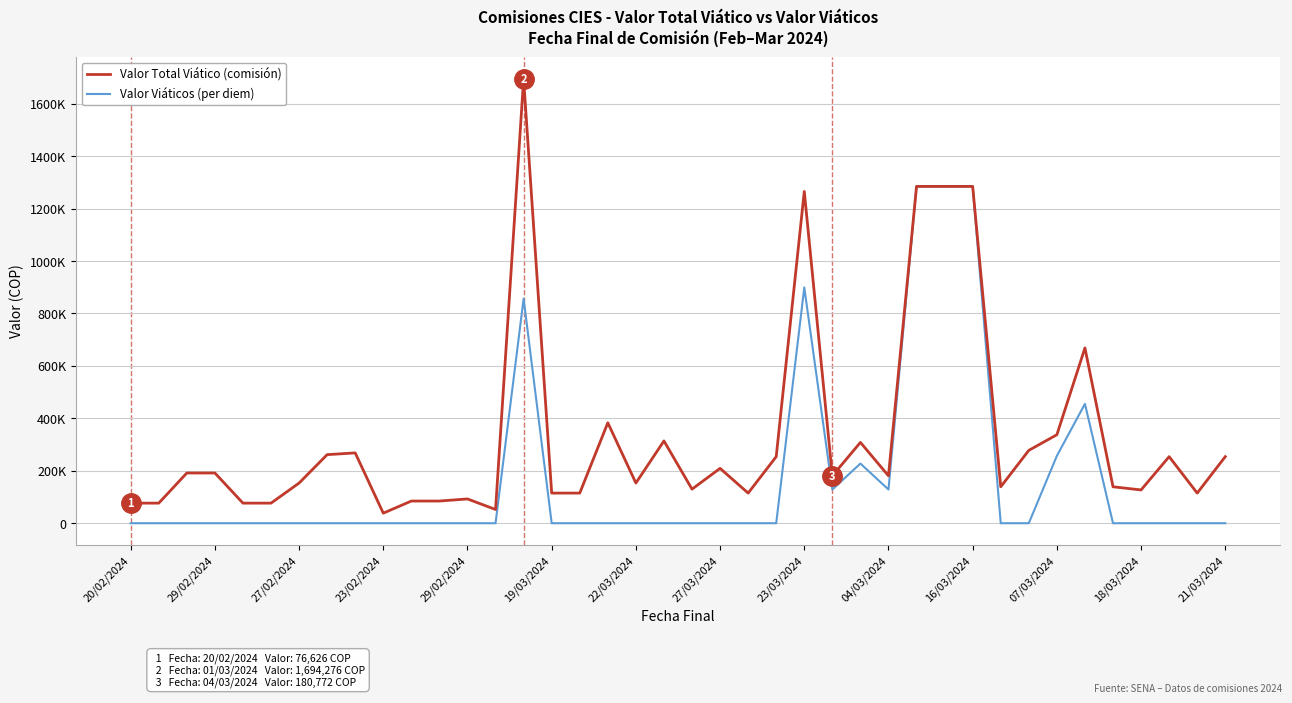

Which series has the widest spread of values?

Valor Total Viático (comisión)